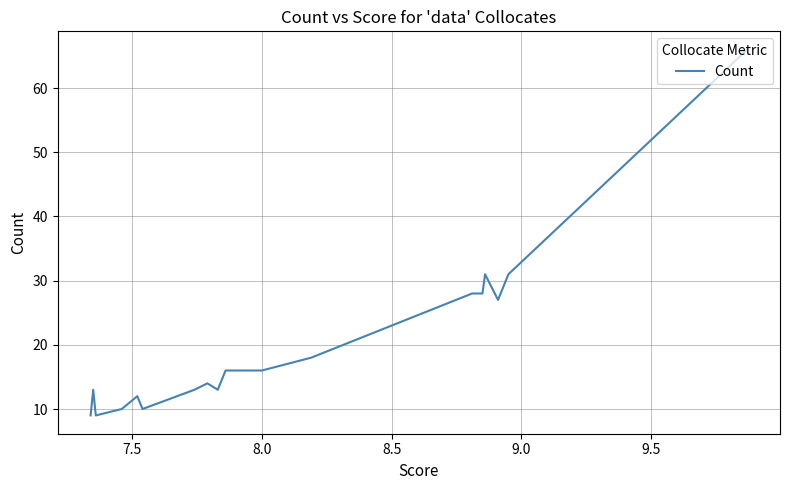

What is the sum of all values?

373